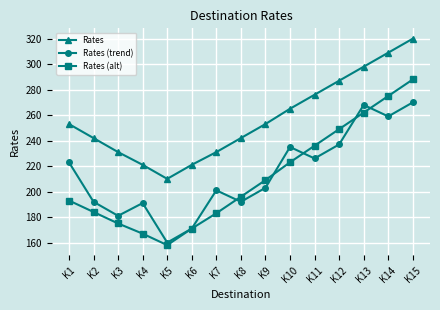

How many interior local valleys does the Rates (trend) series have?

5